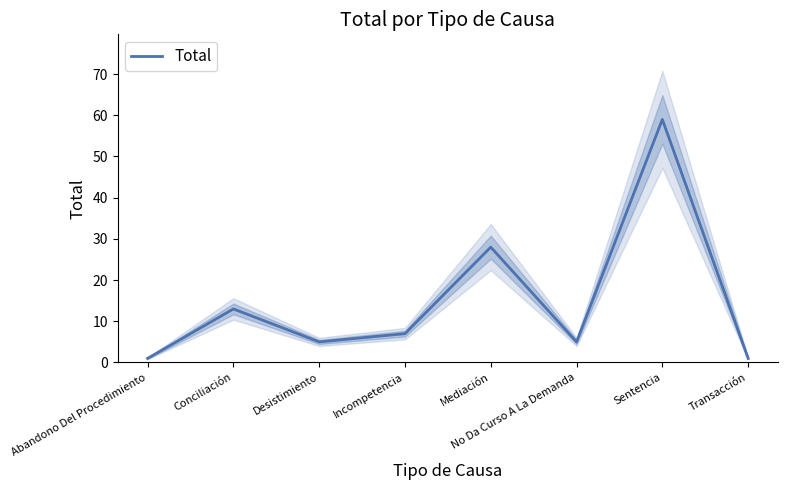

The value at Mediación is 7. True or false?

False